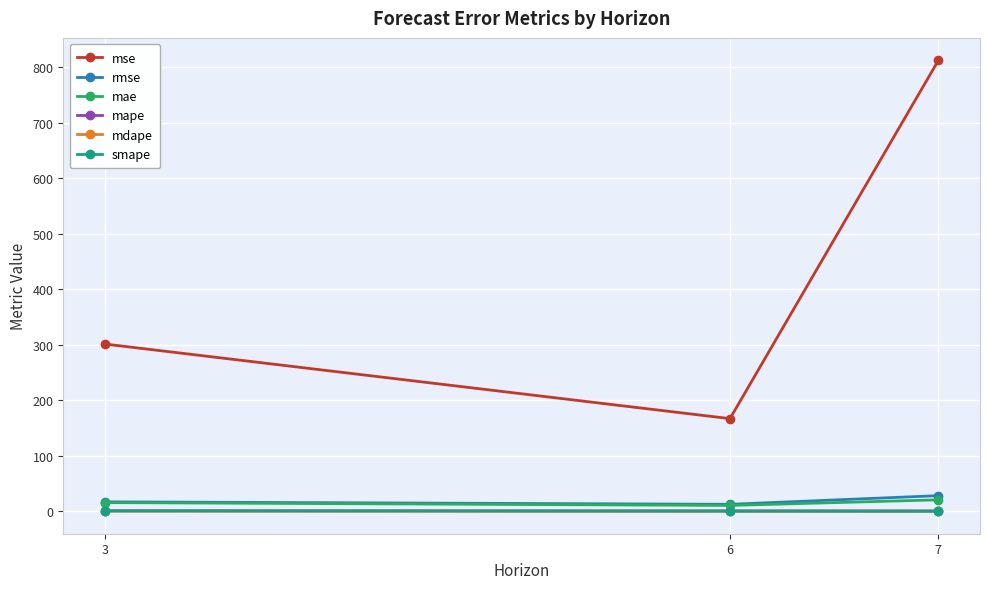

How many lines are shown in the chart?

6